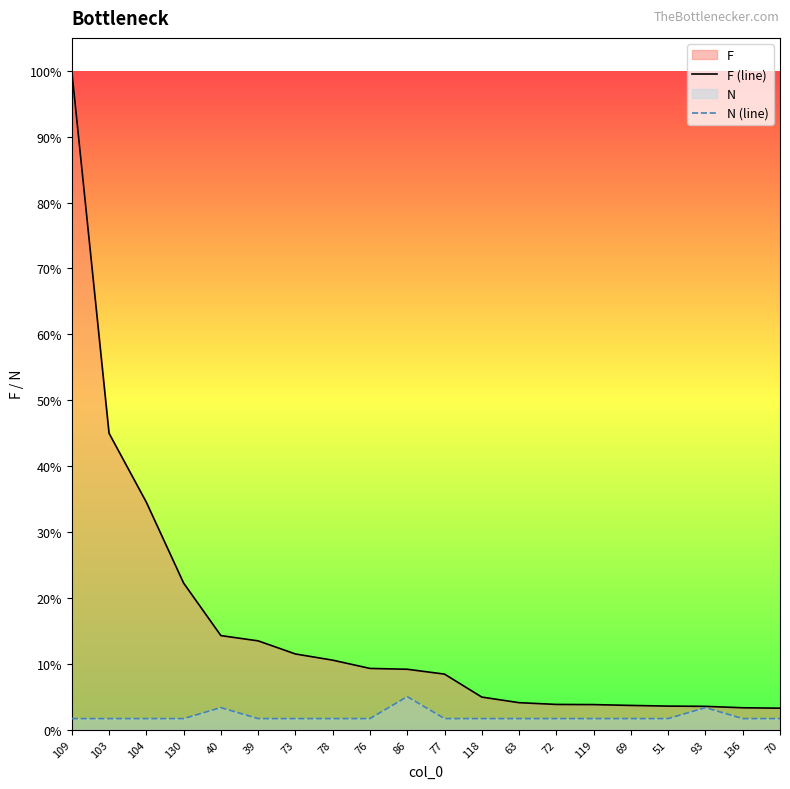

Which series has the largest range (max minus min)?

F (line)